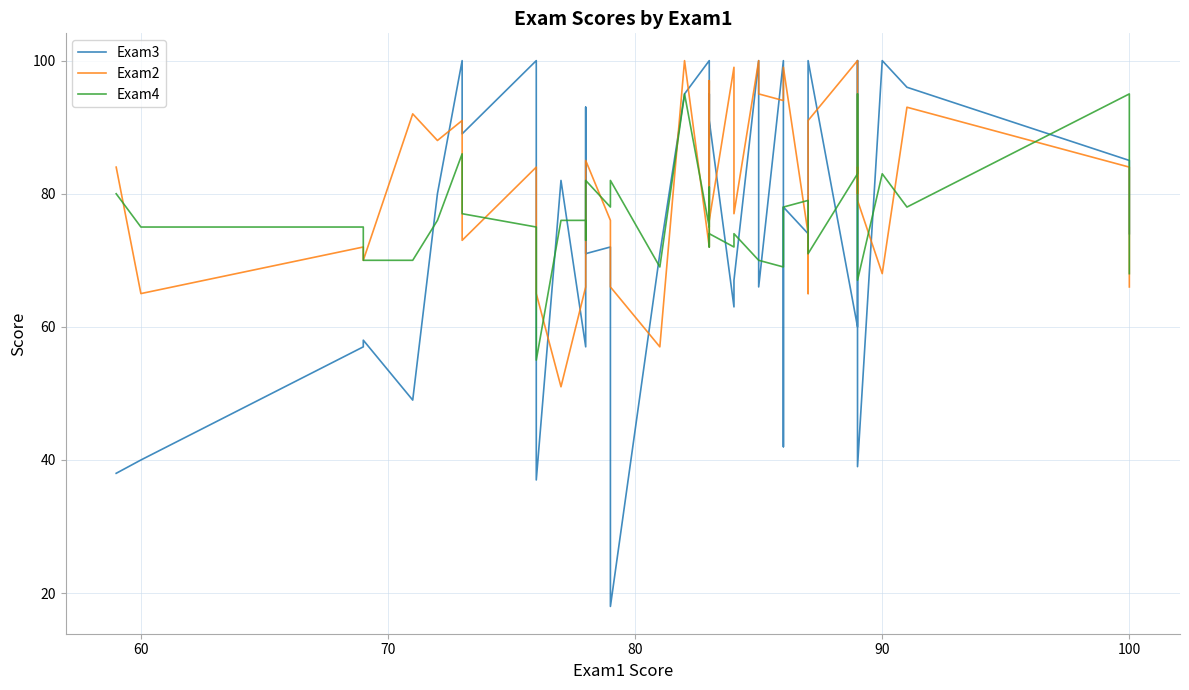

Which series ends up on top after the final intersection of Exam3 and Exam4?

Exam3